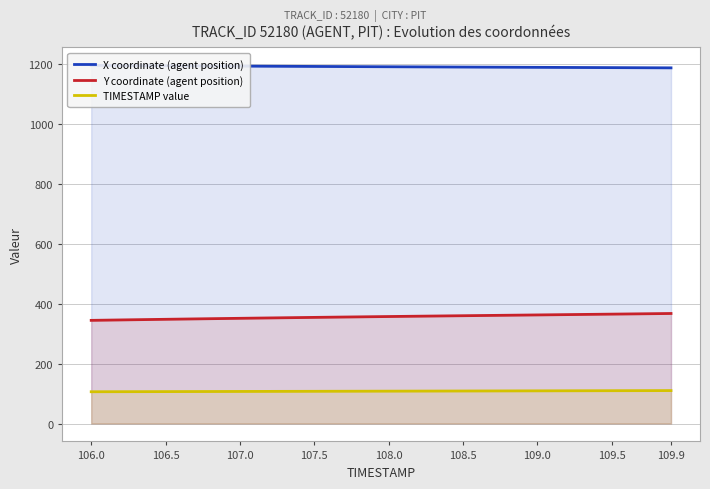

Is it true that Y coordinate (agent position) equals 354.2 at 107.5?

True